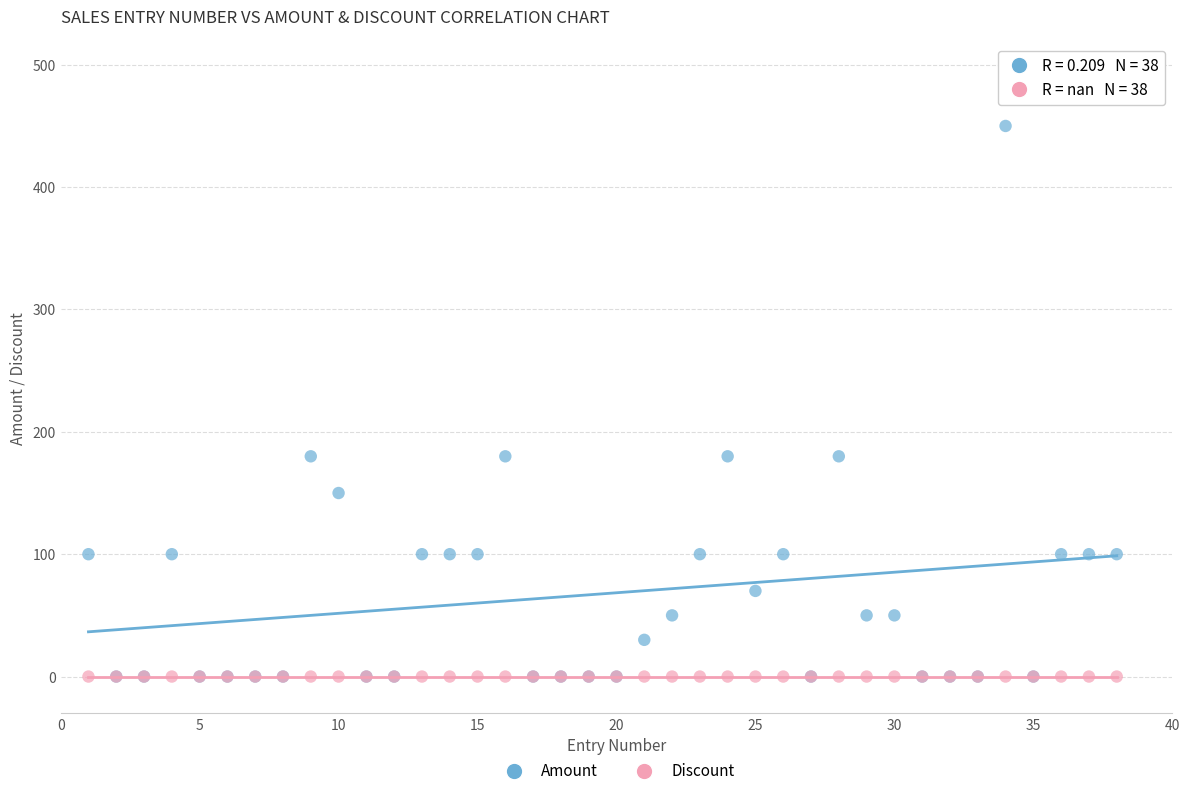

Which series contains the highest Y value?

Amount